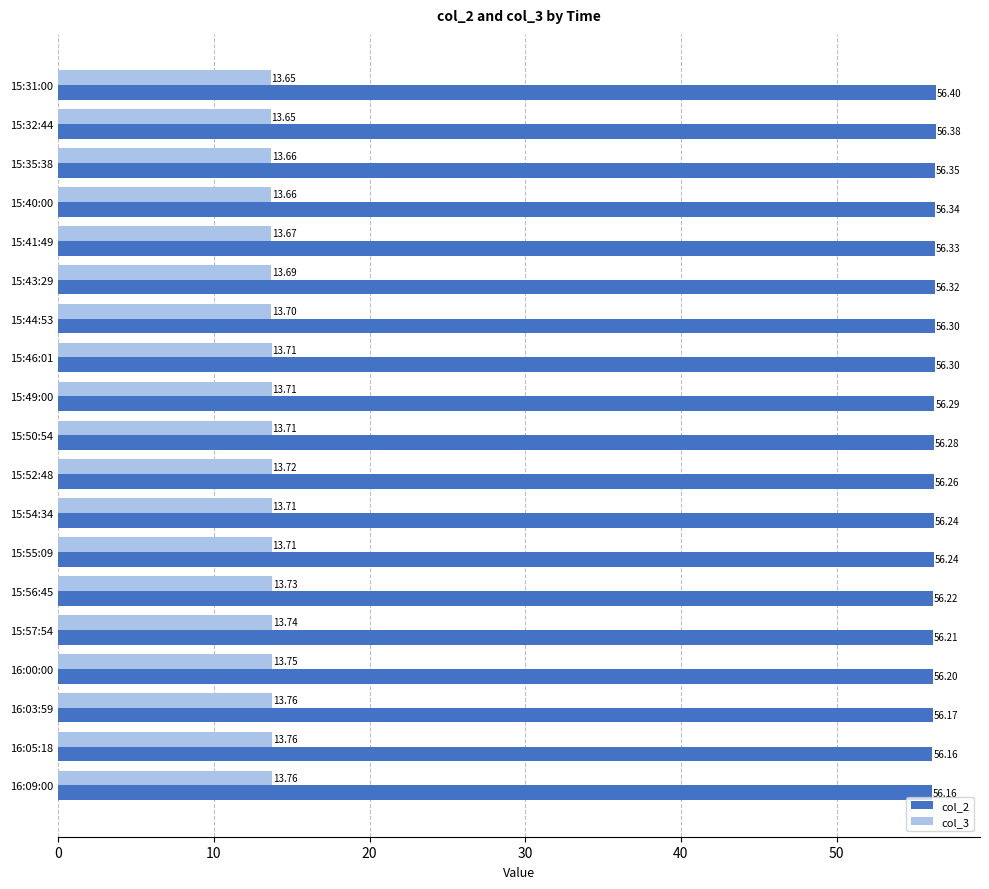

Rank the series by their maximum value, from lowest to highest.

col_3, col_2